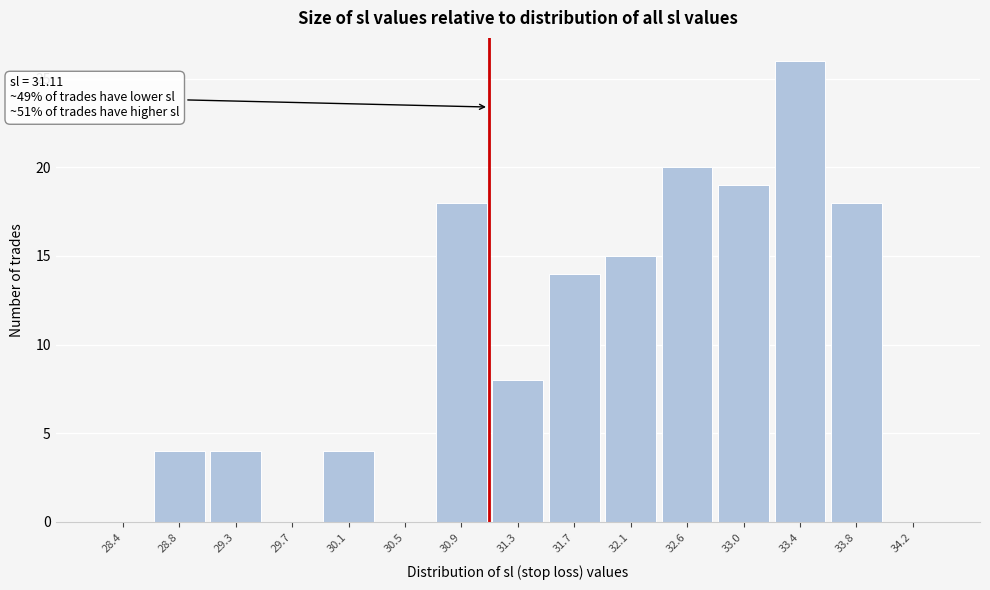

Over which range of the x-axis is the bar tallest?

33.20 to 33.60